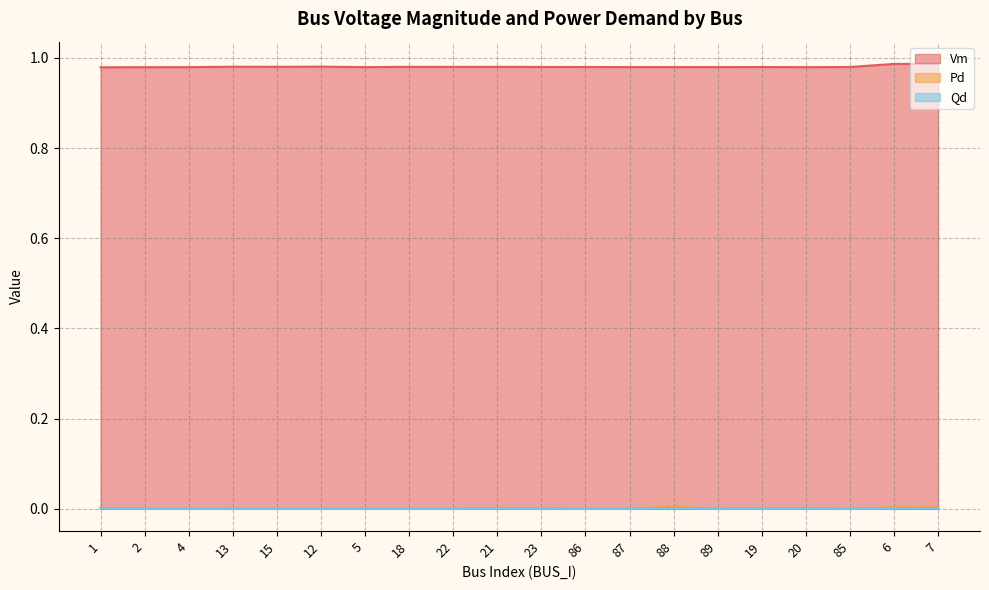

The value of Pd at 2 is 0.0. True or false?

False